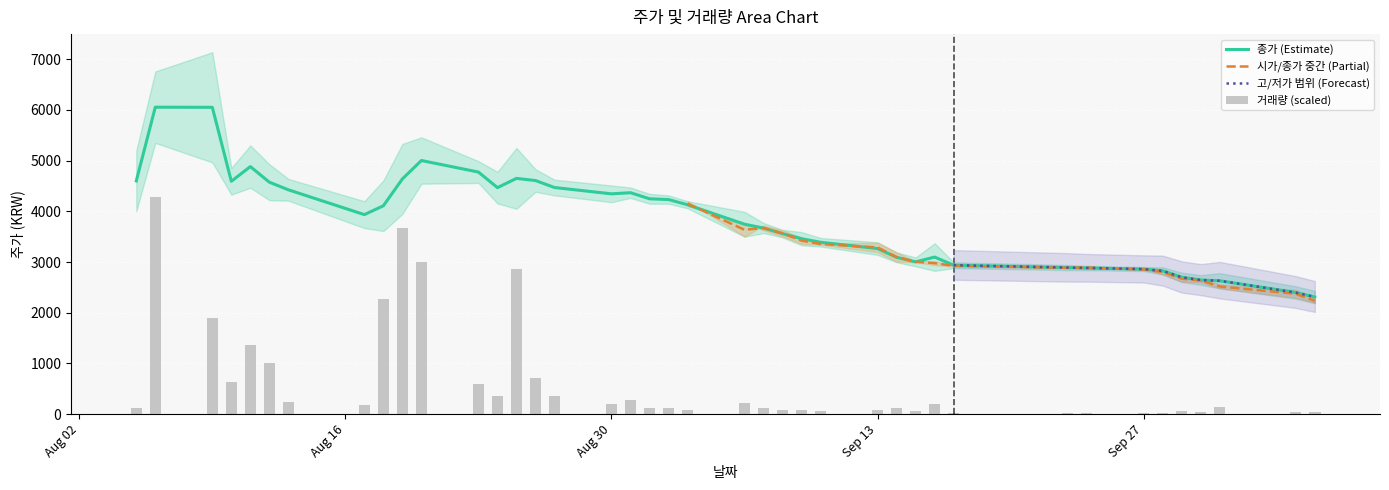

What is the highest value of the 종가 (Estimate) series?

6055.0